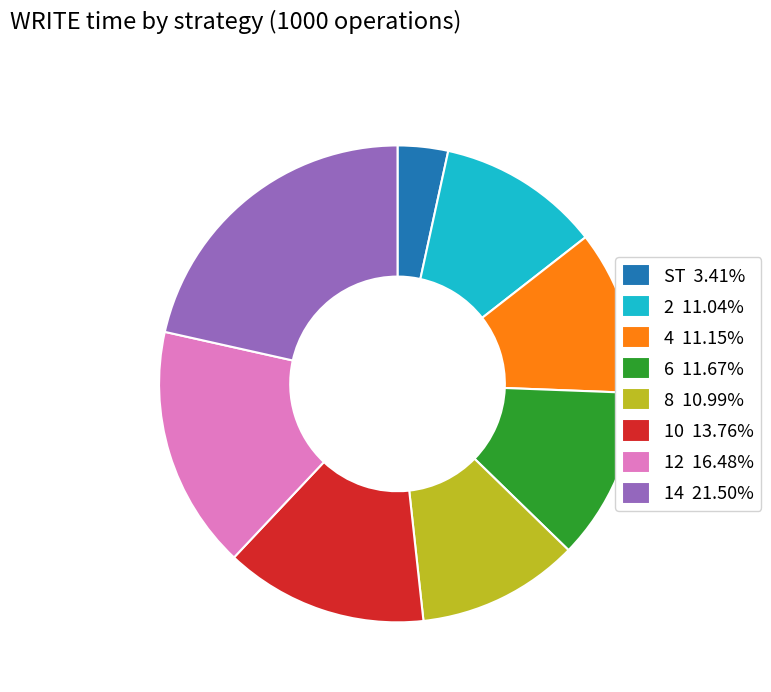

Is there any slice that represents more than half of the pie?

No